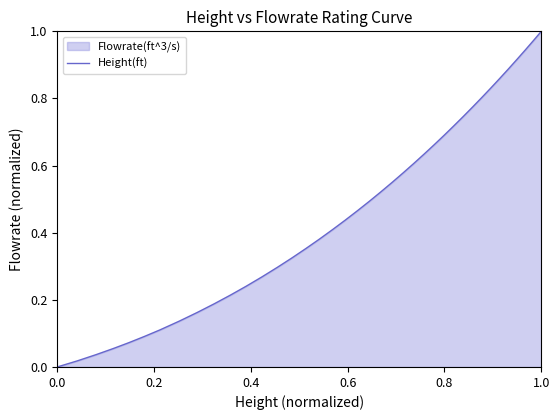

How many lines are shown in the chart?

1